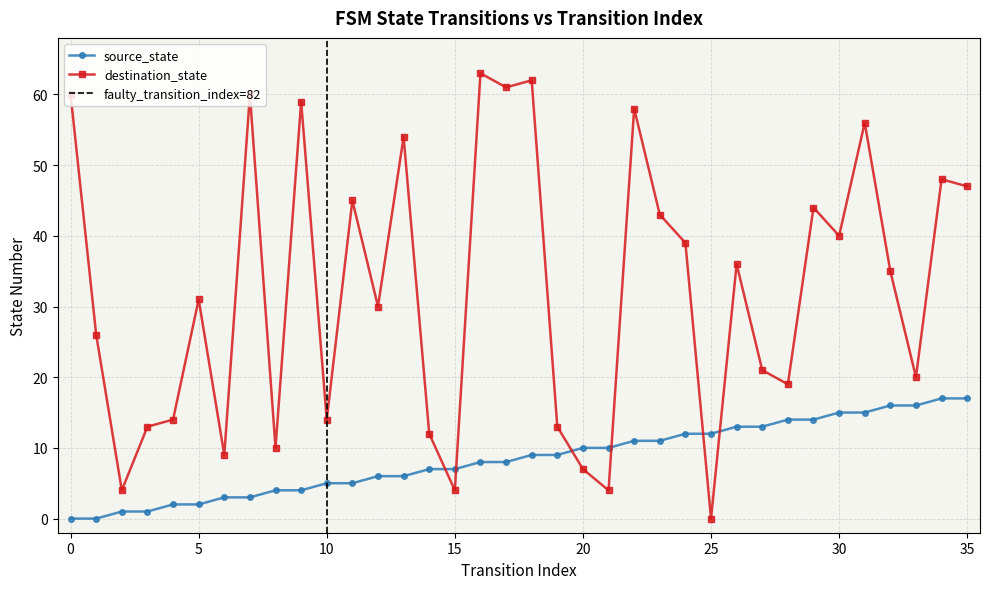

What value does the source_state series have at 33, to the nearest 10?

20